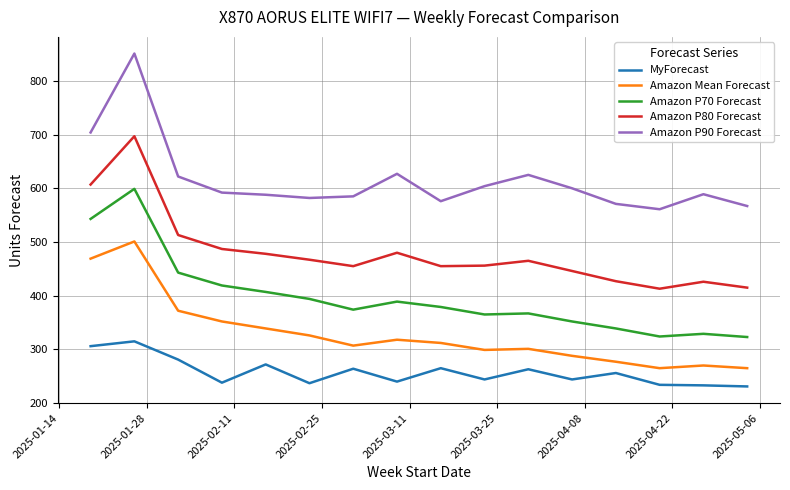

True or false: Amazon P70 Forecast and Amazon P90 Forecast cross at least once.

False